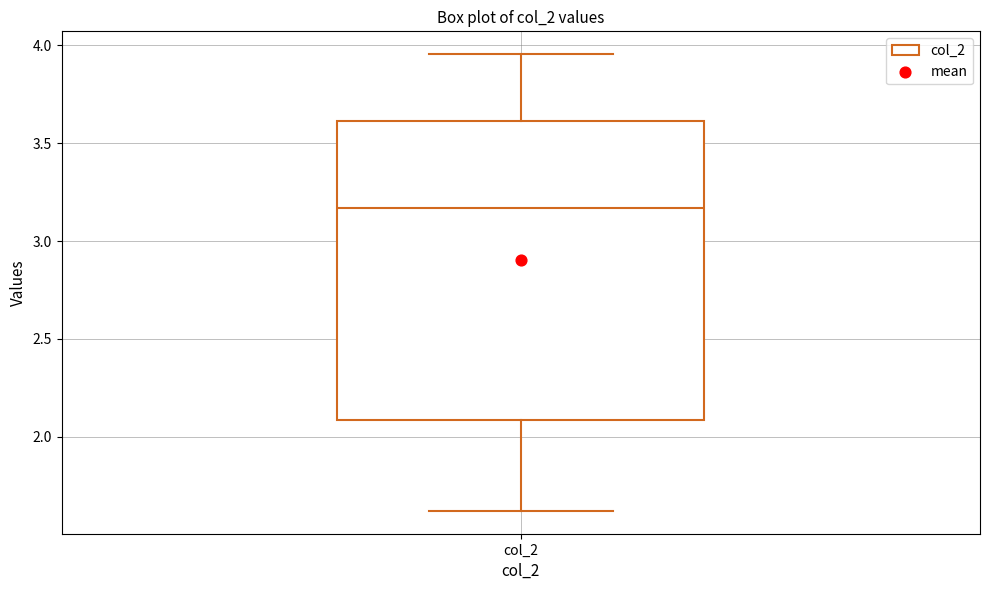

Where does the upper whisker of the box for col_2 end on the y-axis? The values are not printed on the chart, so give them approximately, as read against the axis.

3.95